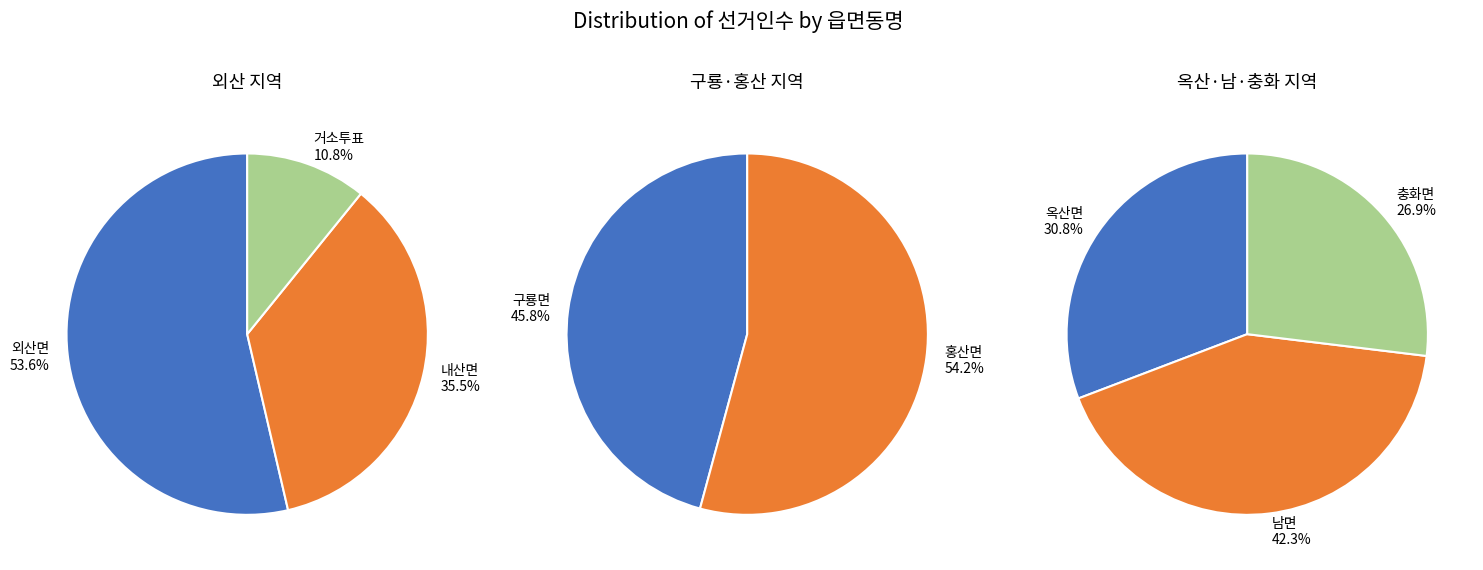

How many slices are in this pie chart?

8